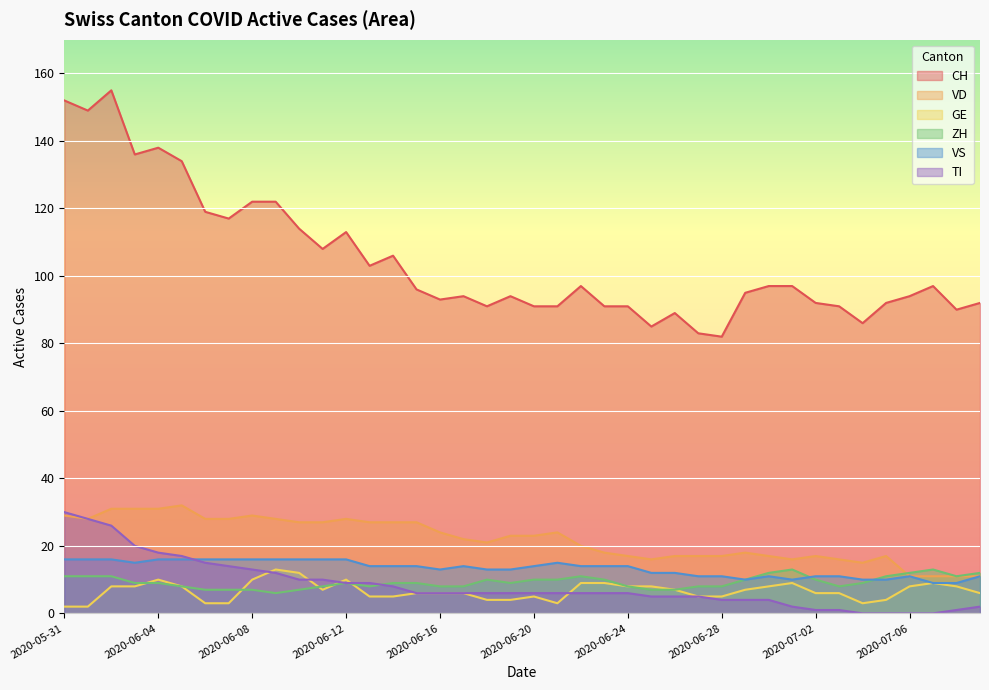

What is the maximum value for VS?

16